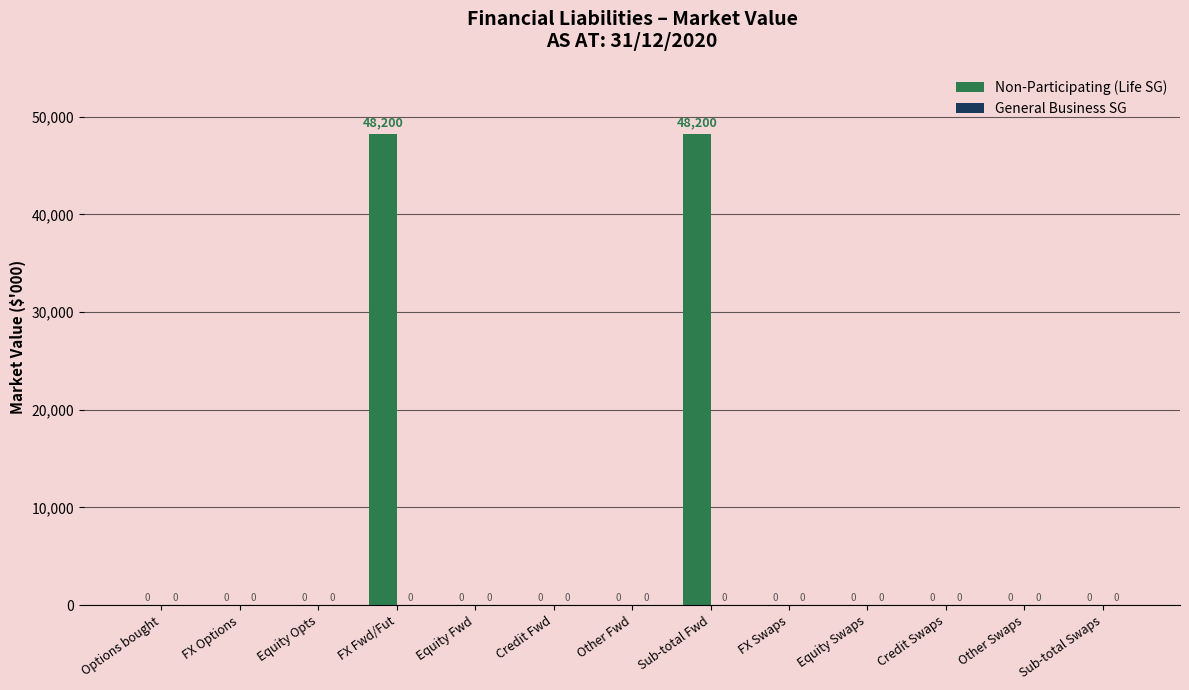

Count the number of categories in the chart.

13